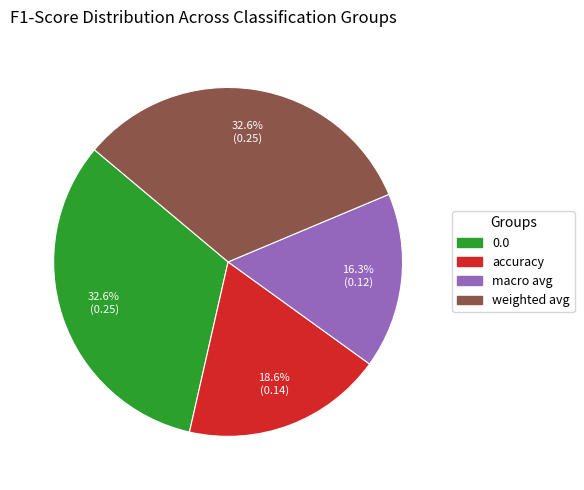

To the nearest percent, what portion does weighted avg represent?

33%